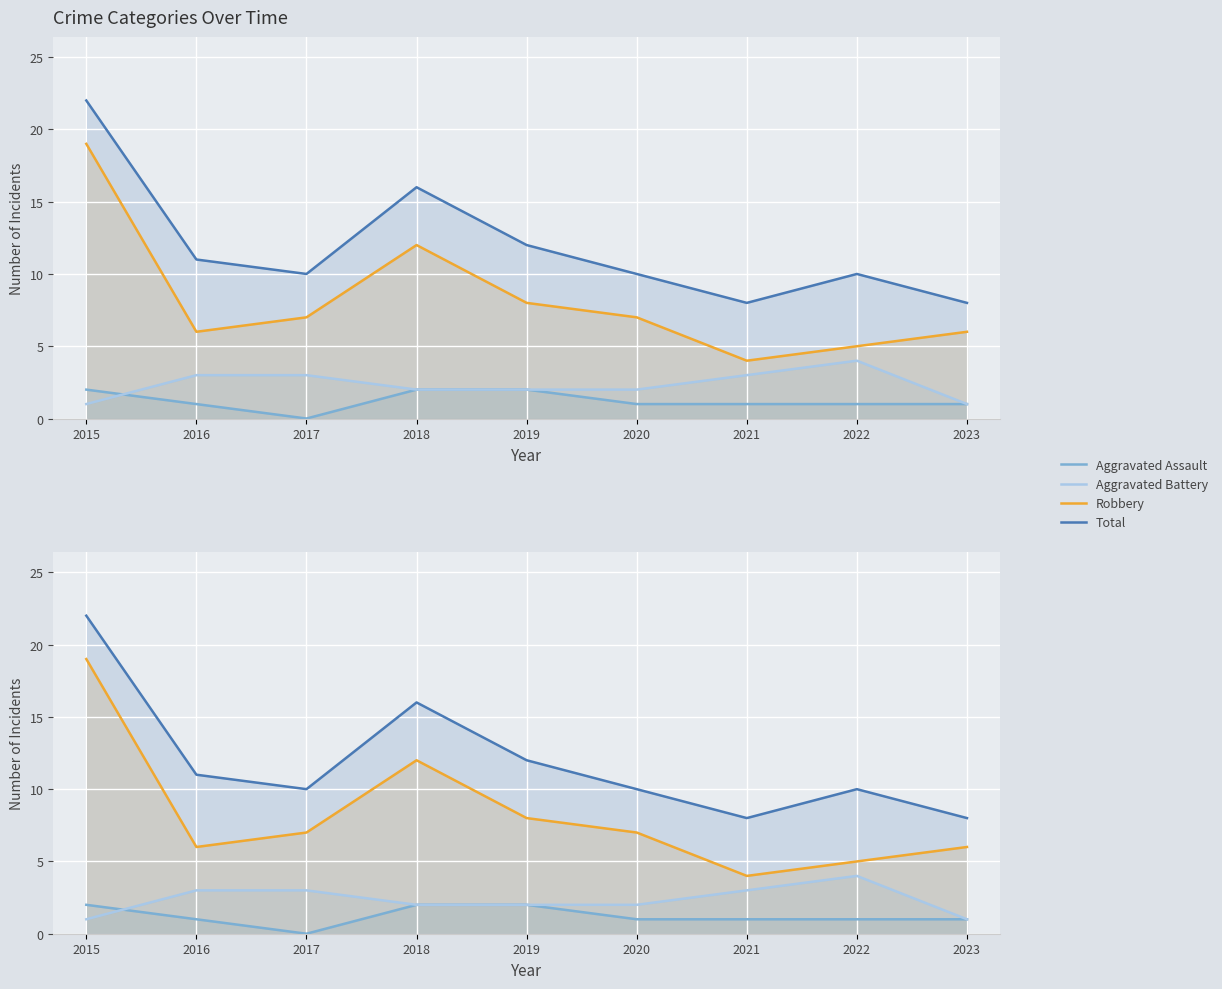

True or false: Aggravated Assault and Robbery intersect in this chart.

False